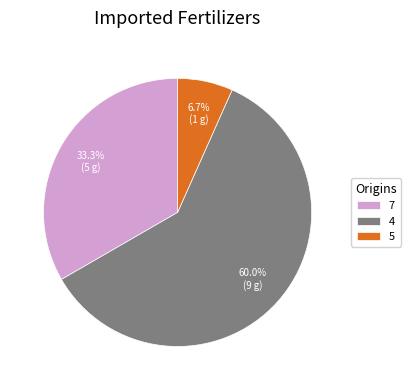

Rank the categories by value from lowest to highest.

5, 7, 4